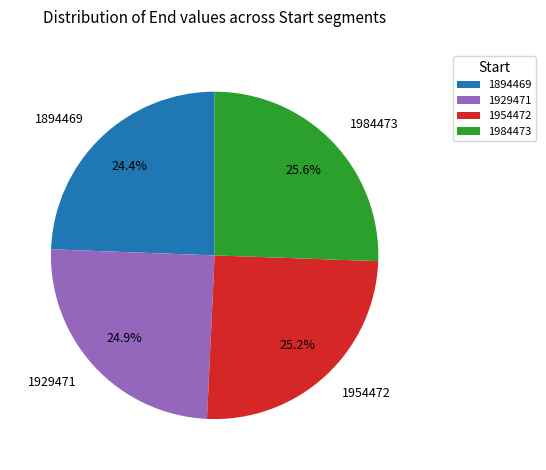

What is the ratio of the value at 1984473 to the value at 1954472?

1.0